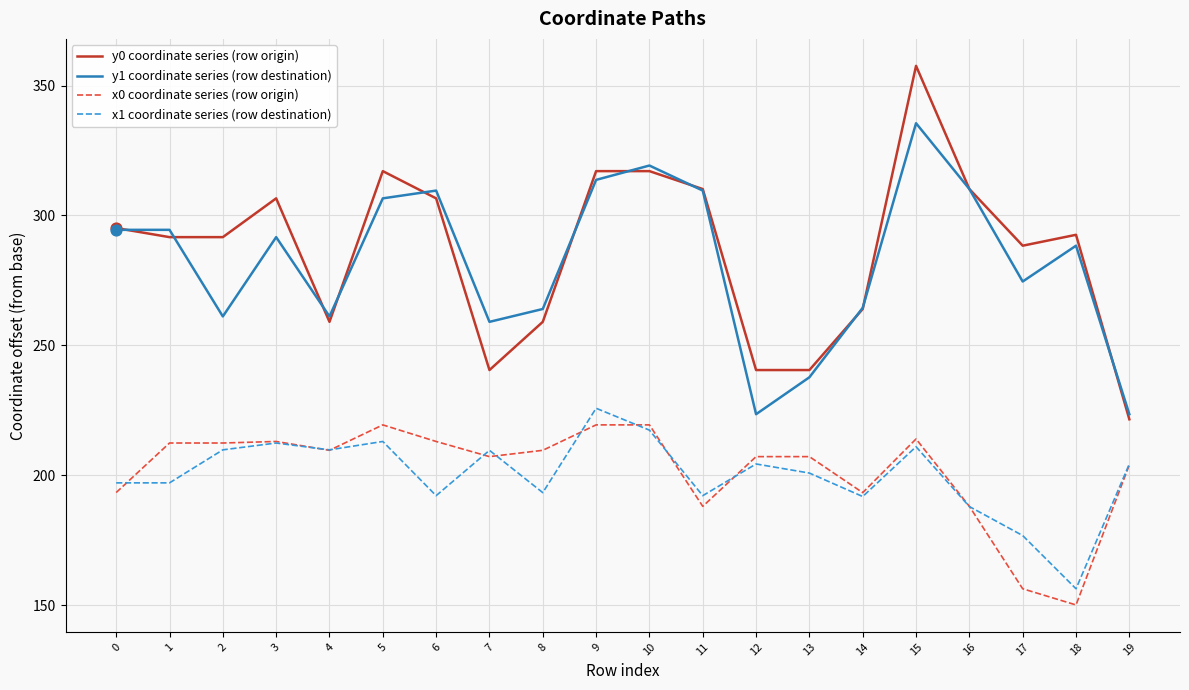

What is the total value across all series at 9?

1076.0